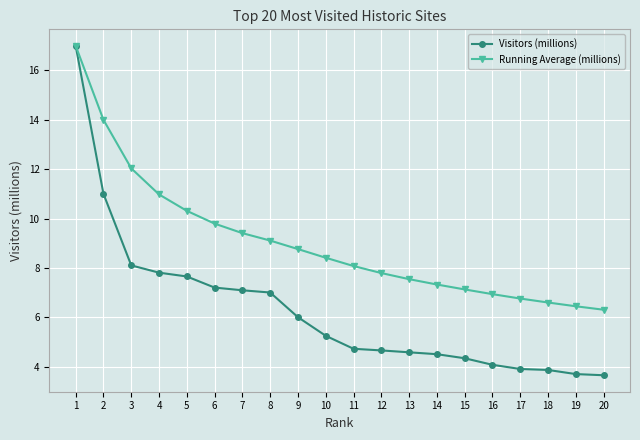

What are all the series names shown in the legend?

Visitors (millions), Running Average (millions)